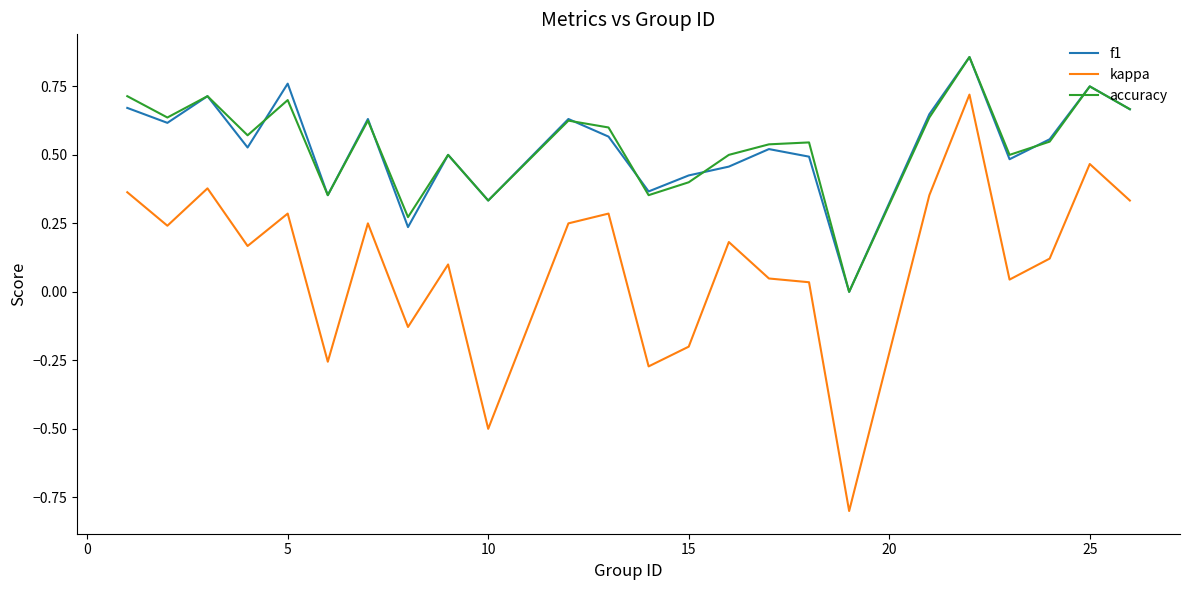

Which series has the largest range (max minus min)?

kappa